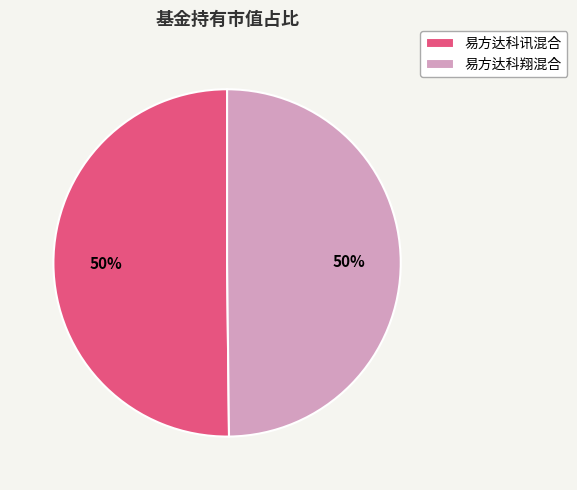

What percentage is the 易方达科讯混合 slice, to the nearest percent?

50%